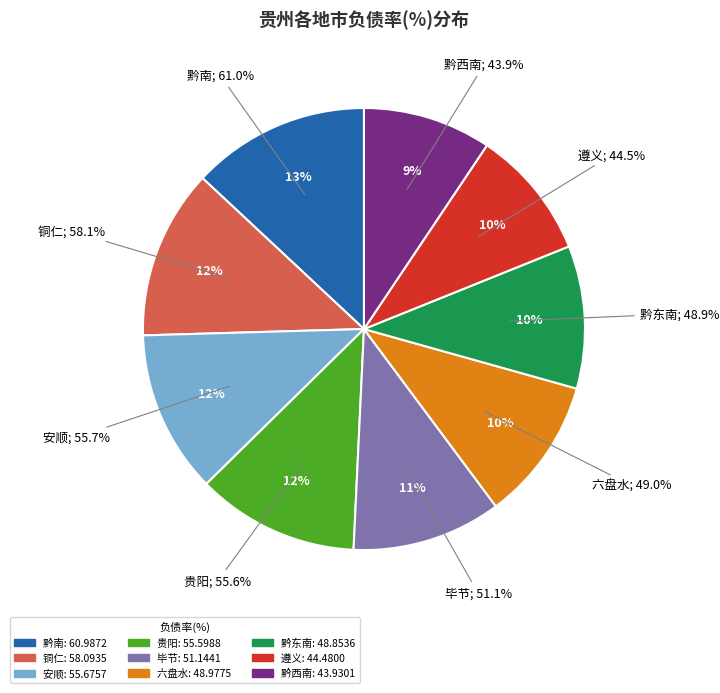

How many segments does this pie chart have?

9